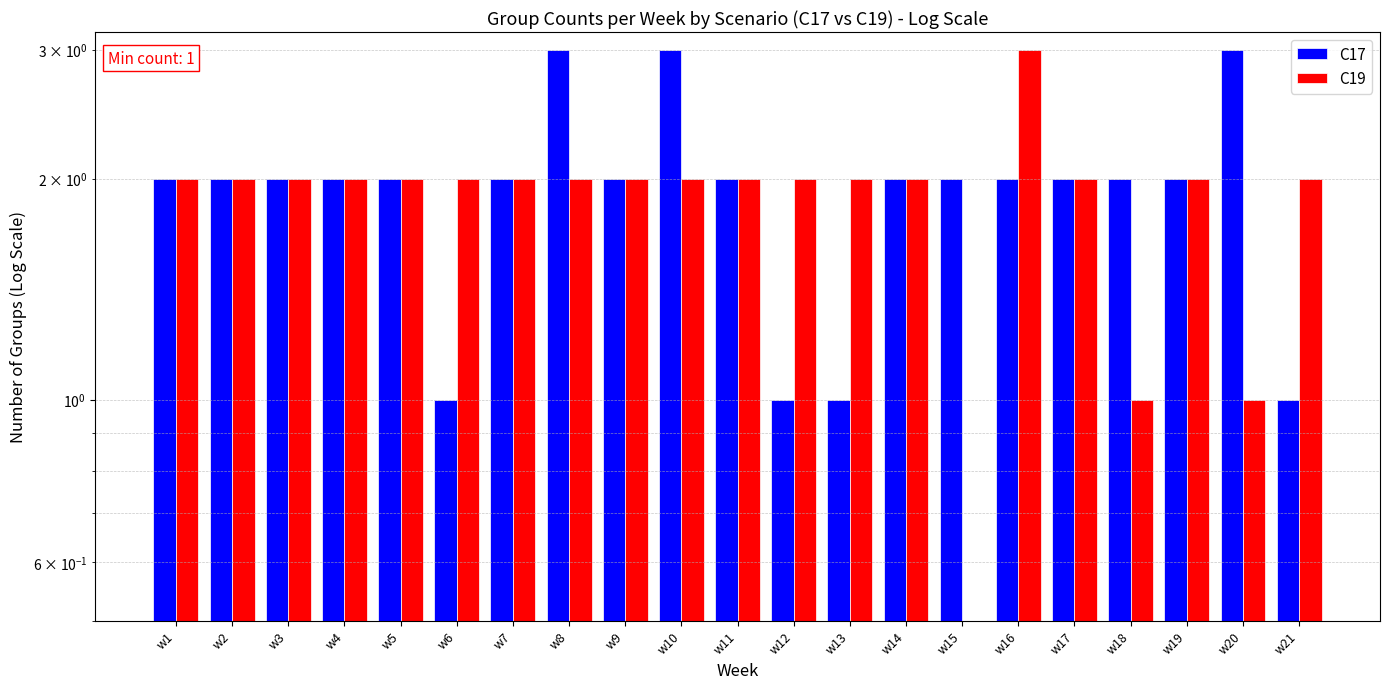

Which series has the largest total across all categories?

C17